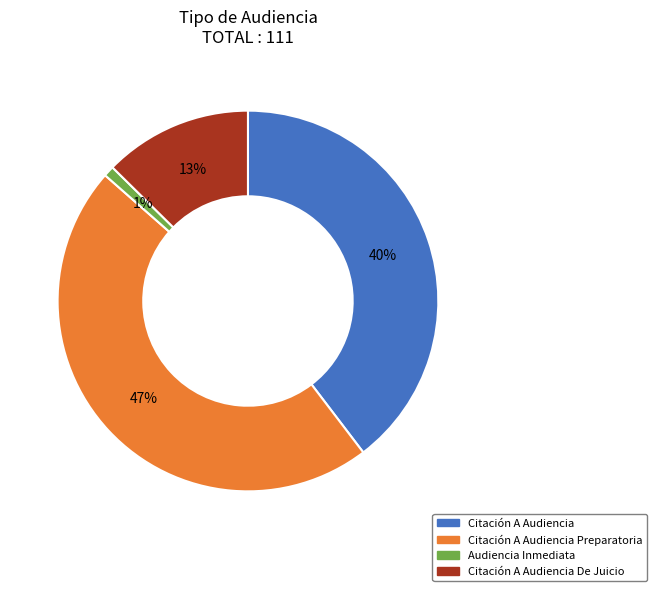

To the nearest percent, what is the average slice percentage?

25%